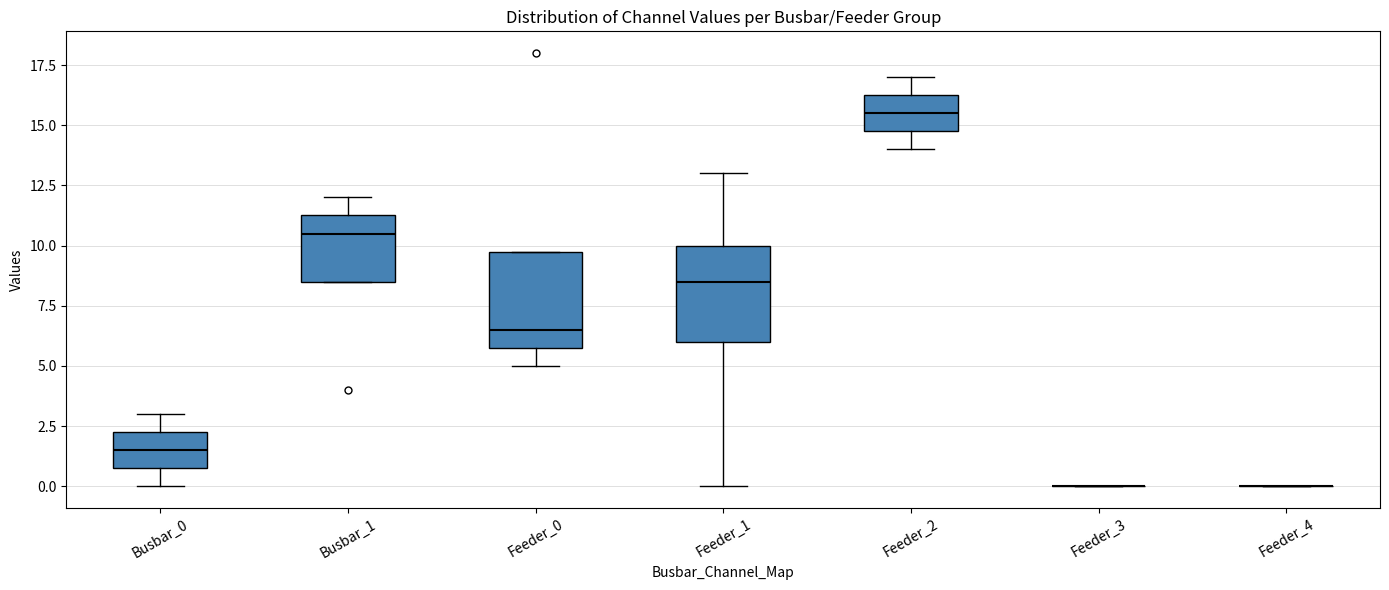

Where does the upper whisker of the box for Busbar_1 end on the y-axis? The values are not printed on the chart, so give them approximately, as read against the axis.

12.0